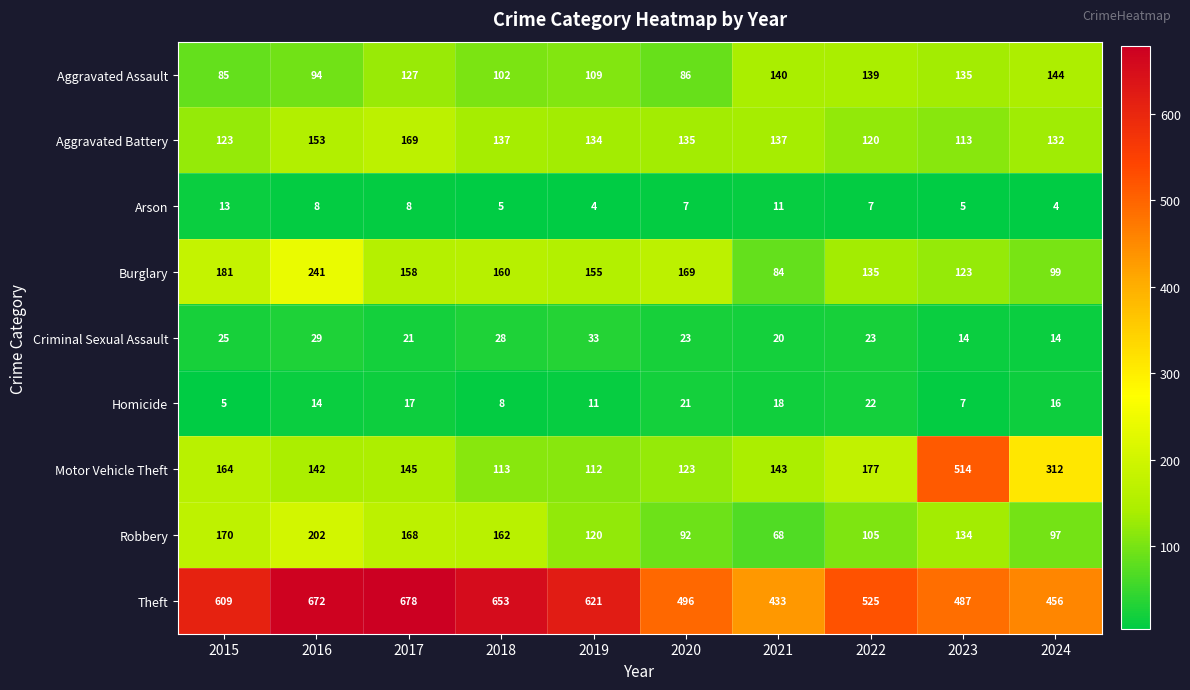

What is the total value across all series at 2021?

1054